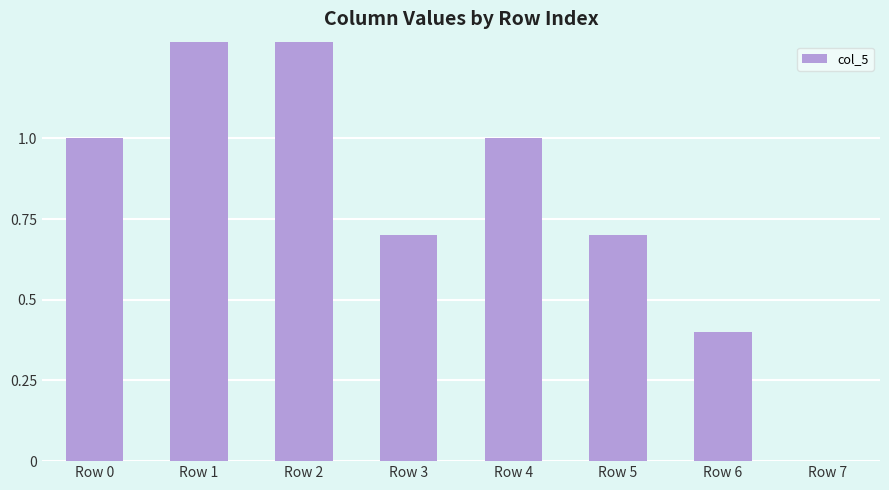

List the labels in order of value, largest first.

Row 1, Row 2, Row 0, Row 4, Row 3, Row 5, Row 6, Row 7